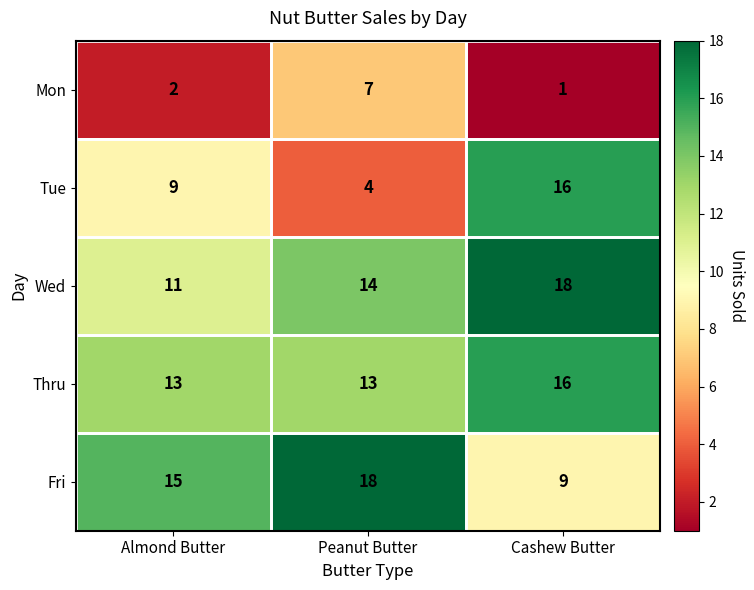

What is the greatest value displayed?

18